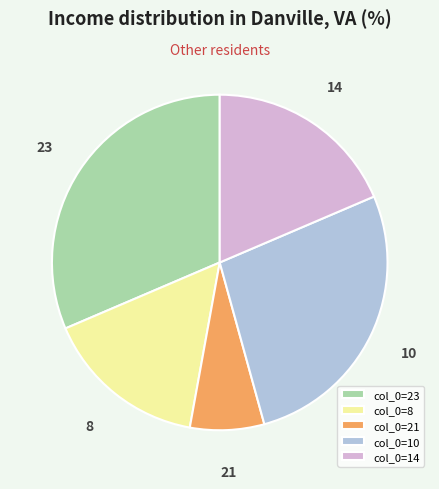

The col_0=14 slice represents 12% of the pie. True or false?

False